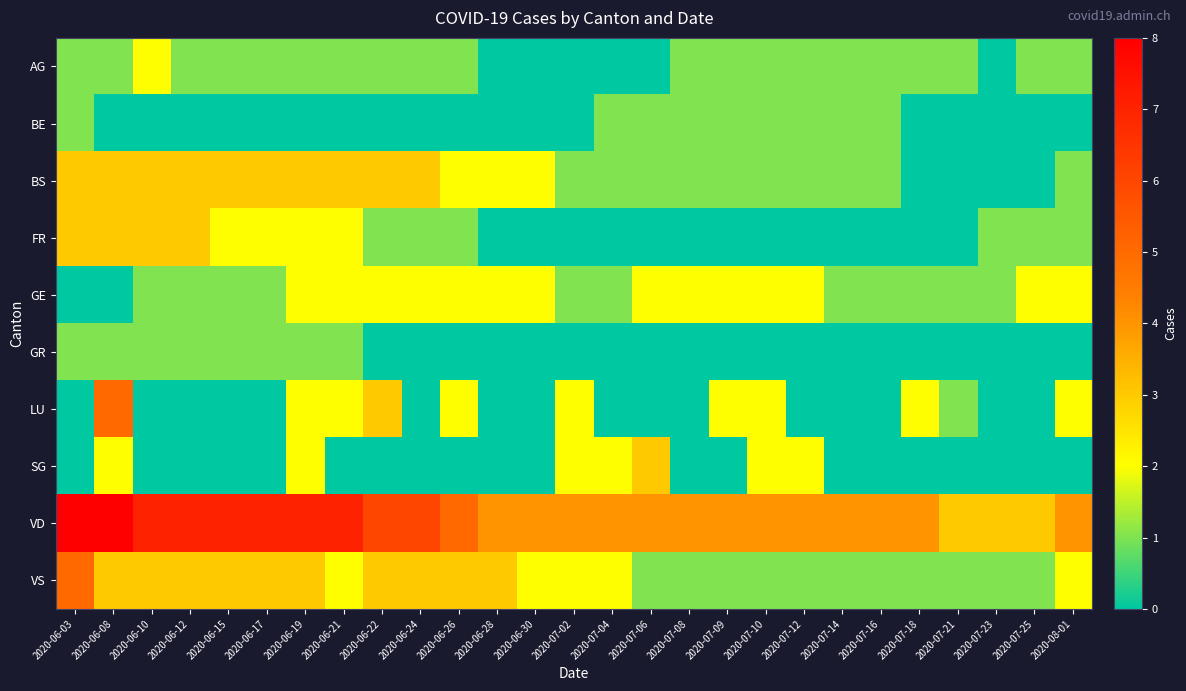

Reading left to right, extract all data points from this chart.

AG: 2020-06-03=1	2020-06-08=1	2020-06-10=2	2020-06-12=1	2020-06-15=1	2020-06-17=1	2020-06-19=1	2020-06-21=1	2020-06-22=1	2020-06-24=1	2020-06-26=1	2020-06-28=0	2020-06-30=0	2020-07-02=0	2020-07-04=0	2020-07-06=0	2020-07-08=1	2020-07-09=1	2020-07-10=1	2020-07-12=1	2020-07-14=1	2020-07-16=1	2020-07-18=1	2020-07-21=1	2020-07-23=0	2020-07-25=1	2020-08-01=1
BE: 2020-06-03=1	2020-06-08=0	2020-06-10=0	2020-06-12=0	2020-06-15=0	2020-06-17=0	2020-06-19=0	2020-06-21=0	2020-06-22=0	2020-06-24=0	2020-06-26=0	2020-06-28=0	2020-06-30=0	2020-07-02=0	2020-07-04=1	2020-07-06=1	2020-07-08=1	2020-07-09=1	2020-07-10=1	2020-07-12=1	2020-07-14=1	2020-07-16=1	2020-07-18=0	2020-07-21=0	2020-07-23=0	2020-07-25=0	2020-08-01=0
BS: 2020-06-03=3	2020-06-08=3	2020-06-10=3	2020-06-12=3	2020-06-15=3	2020-06-17=3	2020-06-19=3	2020-06-21=3	2020-06-22=3	2020-06-24=3	2020-06-26=2	2020-06-28=2	2020-06-30=2	2020-07-02=1	2020-07-04=1	2020-07-06=1	2020-07-08=1	2020-07-09=1	2020-07-10=1	2020-07-12=1	2020-07-14=1	2020-07-16=1	2020-07-18=0	2020-07-21=0	2020-07-23=0	2020-07-25=0	2020-08-01=1
FR: 2020-06-03=3	2020-06-08=3	2020-06-10=3	2020-06-12=3	2020-06-15=2	2020-06-17=2	2020-06-19=2	2020-06-21=2	2020-06-22=1	2020-06-24=1	2020-06-26=1	2020-06-28=0	2020-06-30=0	2020-07-02=0	2020-07-04=0	2020-07-06=0	2020-07-08=0	2020-07-09=0	2020-07-10=0	2020-07-12=0	2020-07-14=0	2020-07-16=0	2020-07-18=0	2020-07-21=0	2020-07-23=1	2020-07-25=1	2020-08-01=1
GE: 2020-06-03=0	2020-06-08=0	2020-06-10=1	2020-06-12=1	2020-06-15=1	2020-06-17=1	2020-06-19=2	2020-06-21=2	2020-06-22=2	2020-06-24=2	2020-06-26=2	2020-06-28=2	2020-06-30=2	2020-07-02=1	2020-07-04=1	2020-07-06=2	2020-07-08=2	2020-07-09=2	2020-07-10=2	2020-07-12=2	2020-07-14=1	2020-07-16=1	2020-07-18=1	2020-07-21=1	2020-07-23=1	2020-07-25=2	2020-08-01=2
GR: 2020-06-03=1	2020-06-08=1	2020-06-10=1	2020-06-12=1	2020-06-15=1	2020-06-17=1	2020-06-19=1	2020-06-21=1	2020-06-22=0	2020-06-24=0	2020-06-26=0	2020-06-28=0	2020-06-30=0	2020-07-02=0	2020-07-04=0	2020-07-06=0	2020-07-08=0	2020-07-09=0	2020-07-10=0	2020-07-12=0	2020-07-14=0	2020-07-16=0	2020-07-18=0	2020-07-21=0	2020-07-23=0	2020-07-25=0	2020-08-01=0
LU: 2020-06-03=0	2020-06-08=5	2020-06-10=0	2020-06-12=0	2020-06-15=0	2020-06-17=0	2020-06-19=2	2020-06-21=2	2020-06-22=3	2020-06-24=0	2020-06-26=2	2020-06-28=0	2020-06-30=0	2020-07-02=2	2020-07-04=0	2020-07-06=0	2020-07-08=0	2020-07-09=2	2020-07-10=2	2020-07-12=0	2020-07-14=0	2020-07-16=0	2020-07-18=2	2020-07-21=1	2020-07-23=0	2020-07-25=0	2020-08-01=2
SG: 2020-06-03=0	2020-06-08=2	2020-06-10=0	2020-06-12=0	2020-06-15=0	2020-06-17=0	2020-06-19=2	2020-06-21=0	2020-06-22=0	2020-06-24=0	2020-06-26=0	2020-06-28=0	2020-06-30=0	2020-07-02=2	2020-07-04=2	2020-07-06=3	2020-07-08=0	2020-07-09=0	2020-07-10=2	2020-07-12=2	2020-07-14=0	2020-07-16=0	2020-07-18=0	2020-07-21=0	2020-07-23=0	2020-07-25=0	2020-08-01=0
VD: 2020-06-03=8	2020-06-08=8	2020-06-10=7	2020-06-12=7	2020-06-15=7	2020-06-17=7	2020-06-19=7	2020-06-21=7	2020-06-22=6	2020-06-24=6	2020-06-26=5	2020-06-28=4	2020-06-30=4	2020-07-02=4	2020-07-04=4	2020-07-06=4	2020-07-08=4	2020-07-09=4	2020-07-10=4	2020-07-12=4	2020-07-14=4	2020-07-16=4	2020-07-18=4	2020-07-21=3	2020-07-23=3	2020-07-25=3	2020-08-01=4
VS: 2020-06-03=5	2020-06-08=3	2020-06-10=3	2020-06-12=3	2020-06-15=3	2020-06-17=3	2020-06-19=3	2020-06-21=2	2020-06-22=3	2020-06-24=3	2020-06-26=3	2020-06-28=3	2020-06-30=2	2020-07-02=2	2020-07-04=2	2020-07-06=1	2020-07-08=1	2020-07-09=1	2020-07-10=1	2020-07-12=1	2020-07-14=1	2020-07-16=1	2020-07-18=1	2020-07-21=1	2020-07-23=1	2020-07-25=1	2020-08-01=2